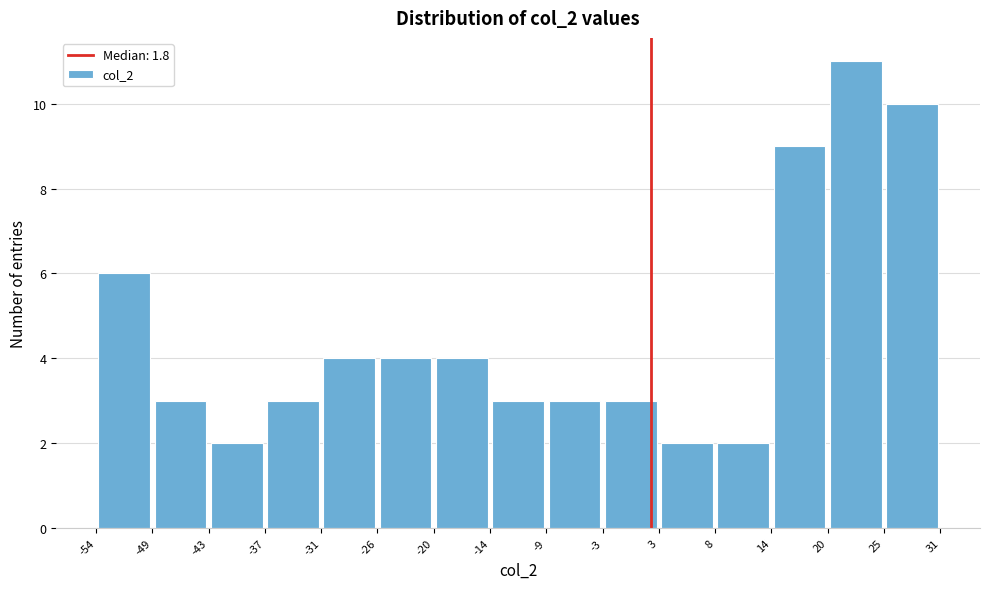

Reading left to right, transcribe this chart: for each bar, give the range it covers on the x-axis and its height. The values are not printed on the chart, so give them approximately, as read against the axis.

-54 to -49: 6
-49 to -43: 3
-43 to -37: 2
-37 to -31: 3
-31 to -26: 4
-26 to -20: 4
-20 to -14: 4
-14 to -9: 3
-9 to -3: 3
-3 to 3: 3
3 to 8: 2
8 to 14: 2
14 to 20: 9
20 to 25: 11
25 to 31: 10